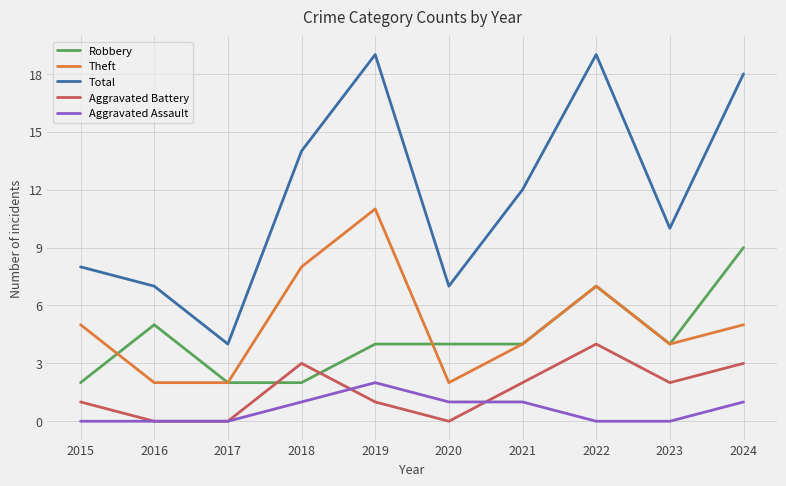

Between which two adjacent categories do Aggravated Battery and Robbery first intersect?

2017 and 2018